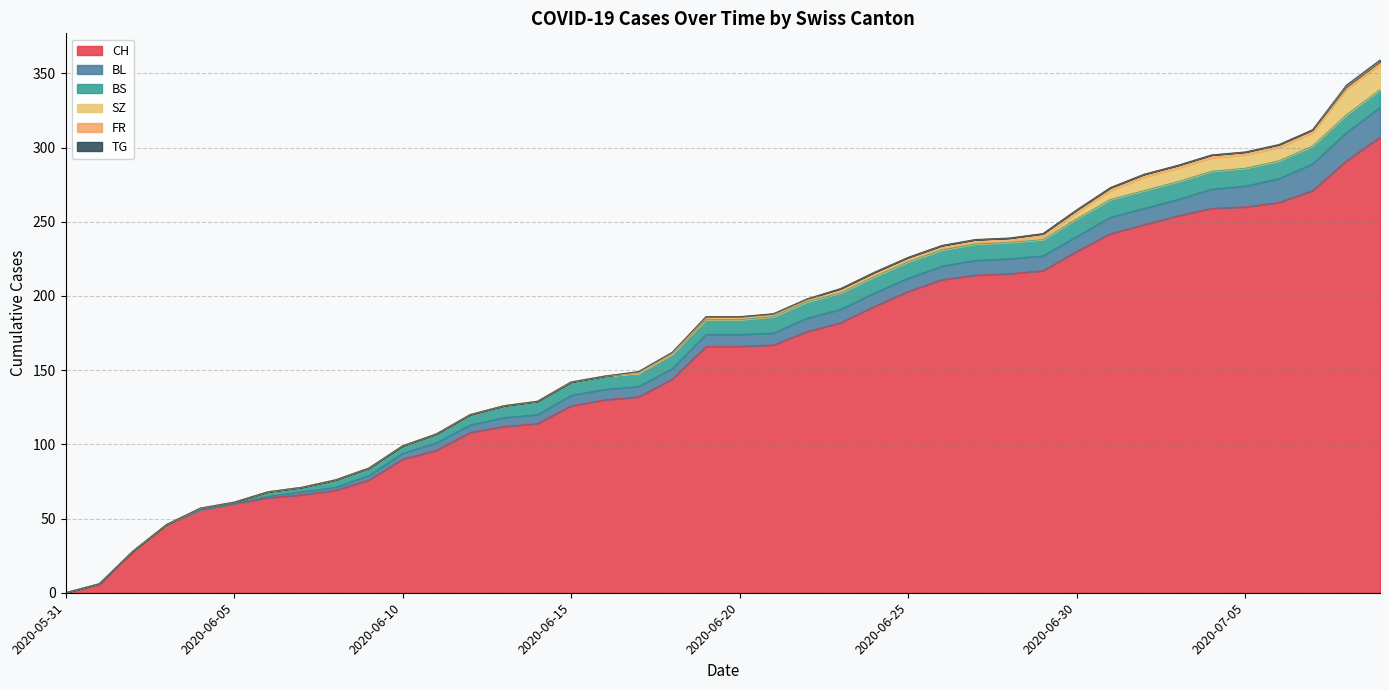

What is the highest value of the BS series?

12